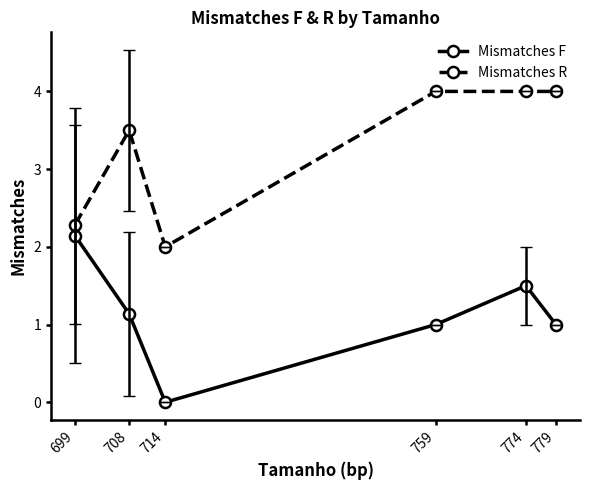

The value of Mismatches R at 779 is 4.0. True or false?

True